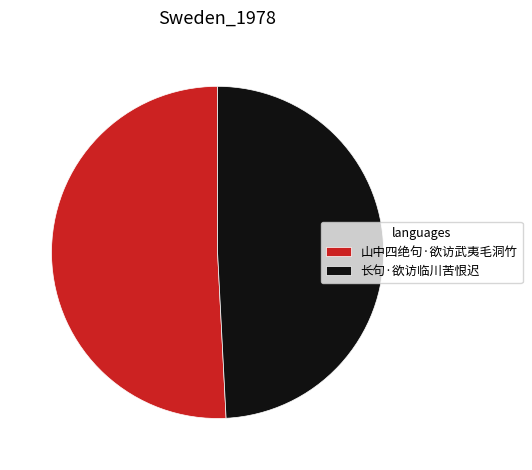

Do 长句·欲访临川苦恨迟 and 山中四绝句·欲访武夷毛洞竹 together represent more than half of the pie?

Yes